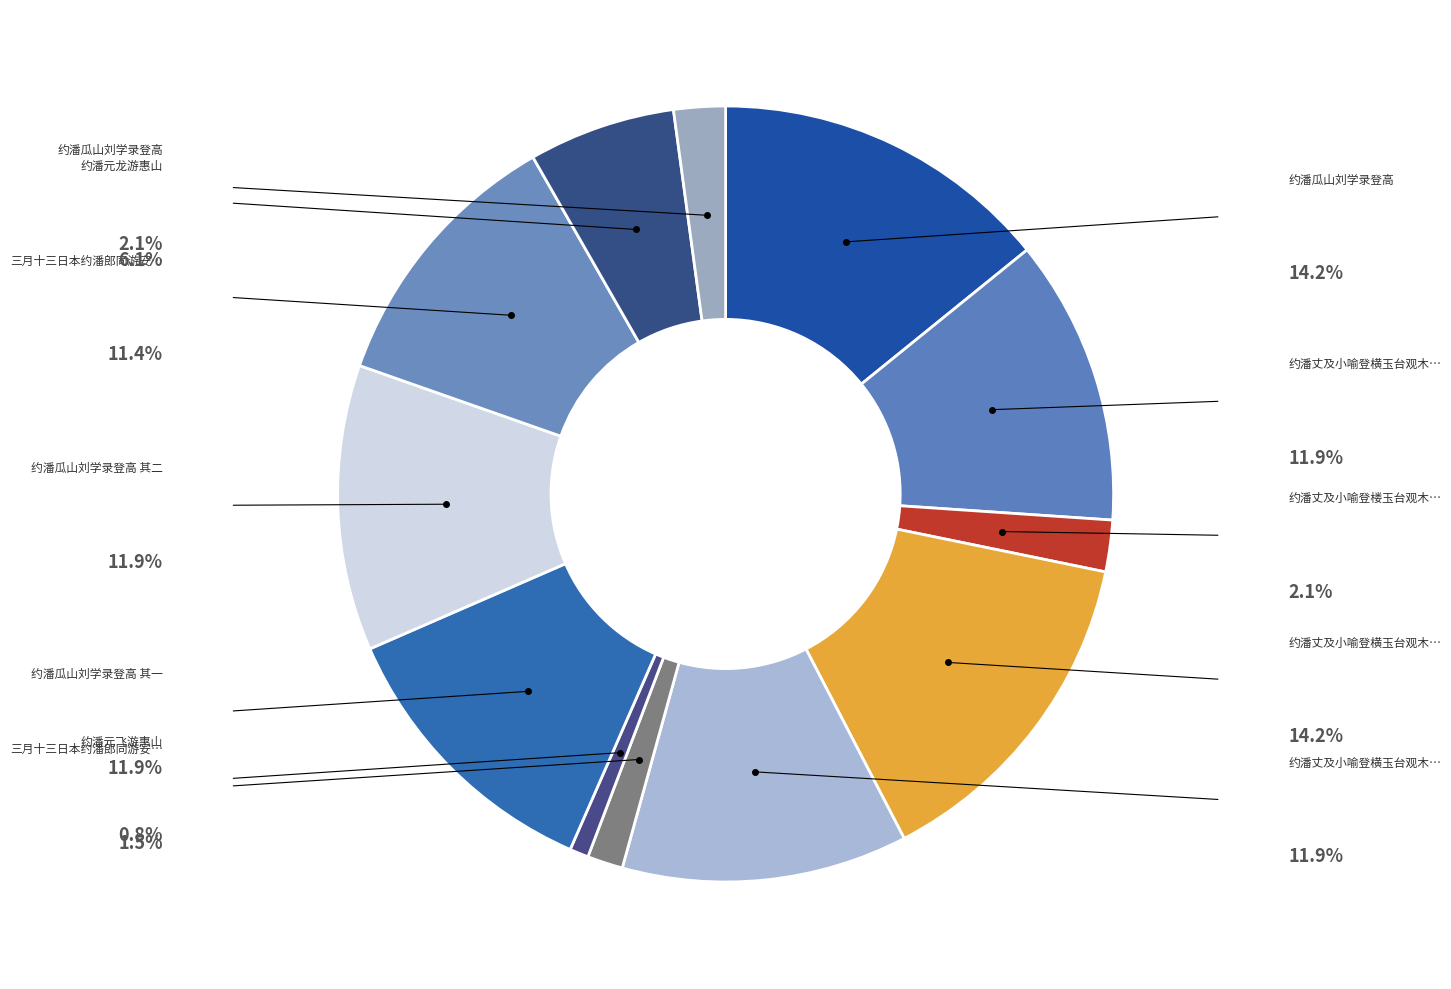

How many slices are in this pie chart?

12